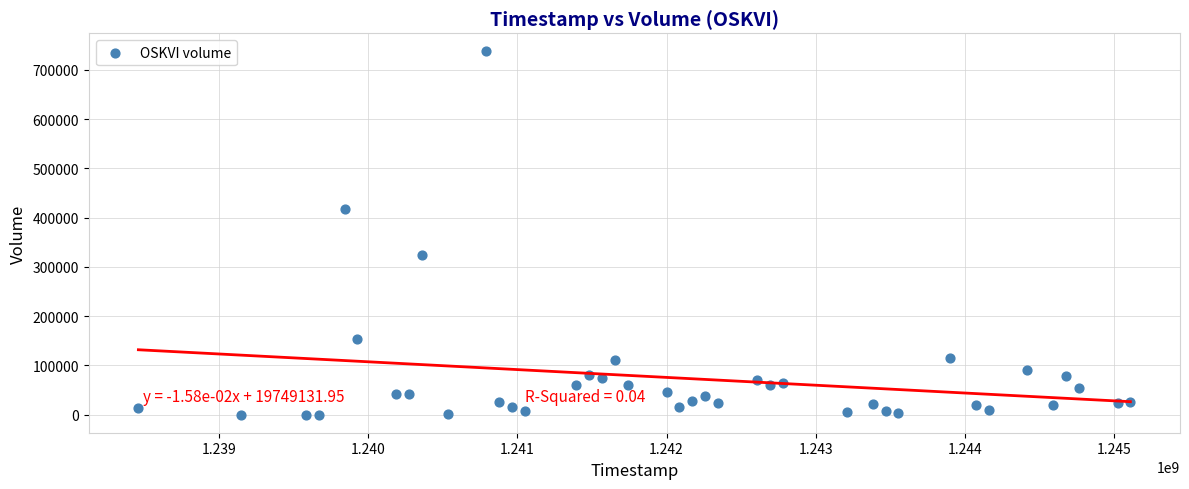

What is the range of Y values (max minus min)?

736765